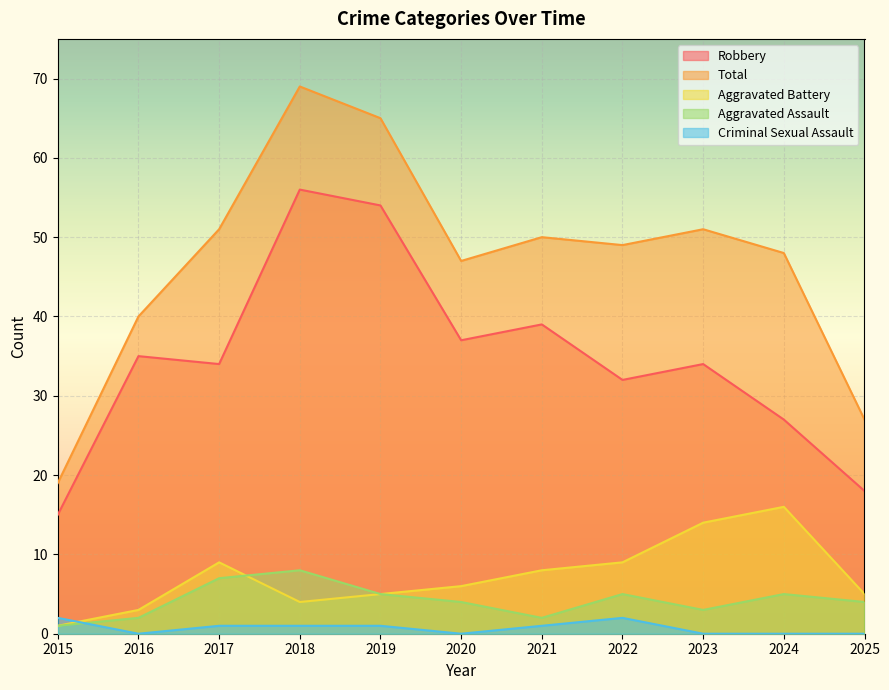

What is the value of the Criminal Sexual Assault point at the 8th from the left?

2